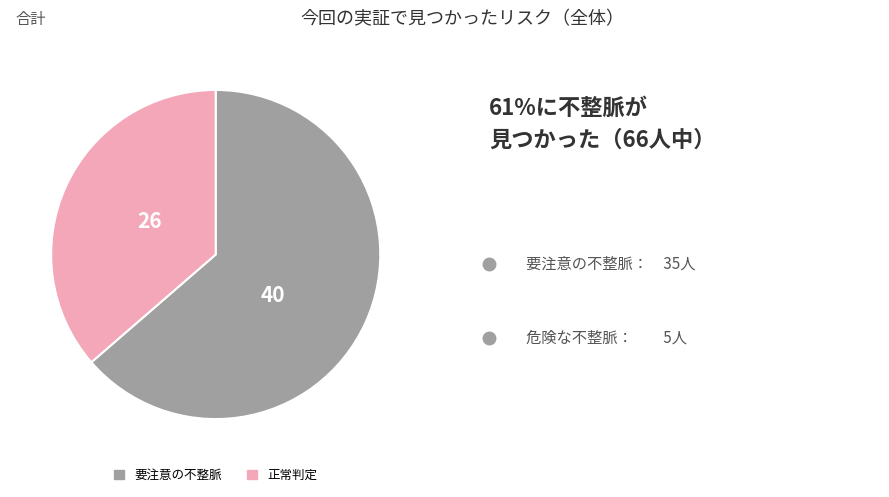

Is there any slice that represents more than half of the pie?

Yes